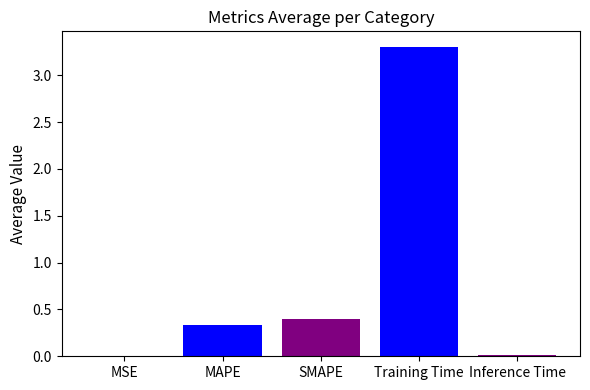

Which has a higher value, MSE or Training Time?

Training Time